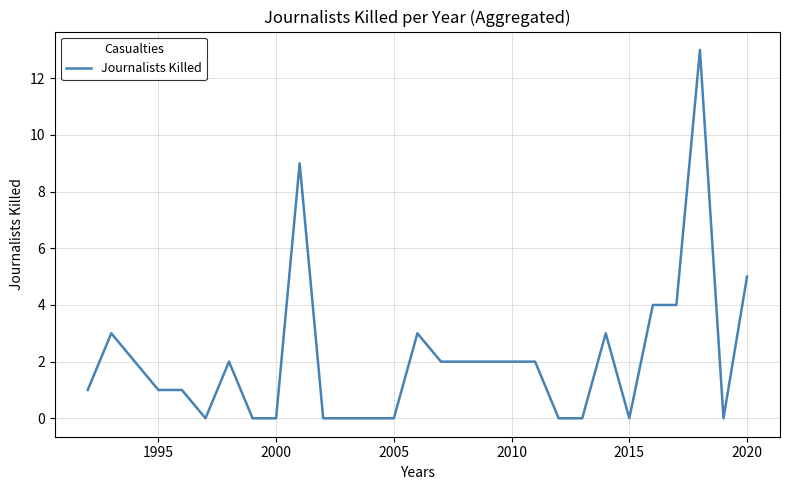

What is the difference between the maximum and second lowest values?

13